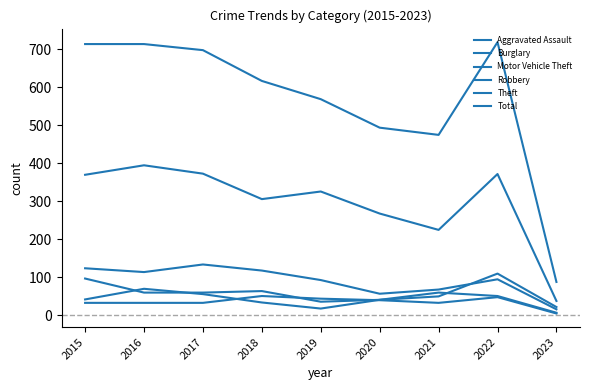

What is the average value of the Total series?

564